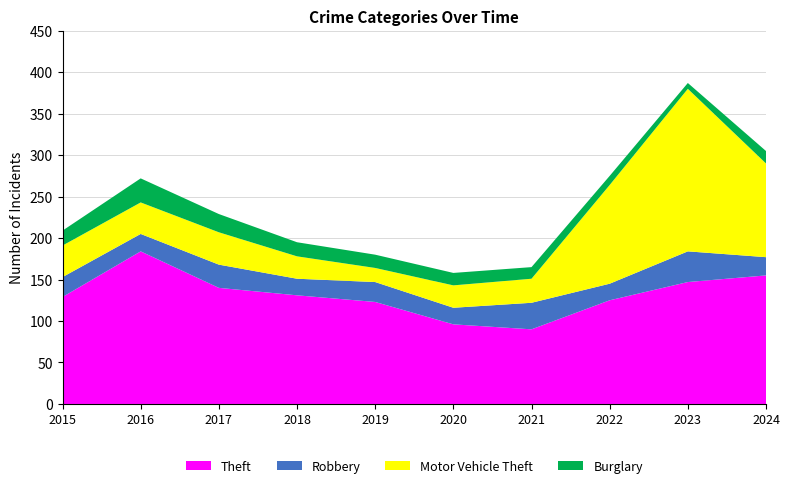

Reading left to right, transcribe all the data shown in this chart.

Theft: 2015=129	2016=184	2017=140	2018=131	2019=123	2020=96	2021=90	2022=125	2023=147	2024=155
Robbery: 2015=24	2016=21	2017=28	2018=20	2019=24	2020=20	2021=32	2022=20	2023=37	2024=22
Motor Vehicle Theft: 2015=38	2016=38	2017=39	2018=27	2019=17	2020=27	2021=29	2022=119	2023=196	2024=113
Burglary: 2015=18	2016=29	2017=22	2018=17	2019=16	2020=15	2021=14	2022=11	2023=7	2024=15